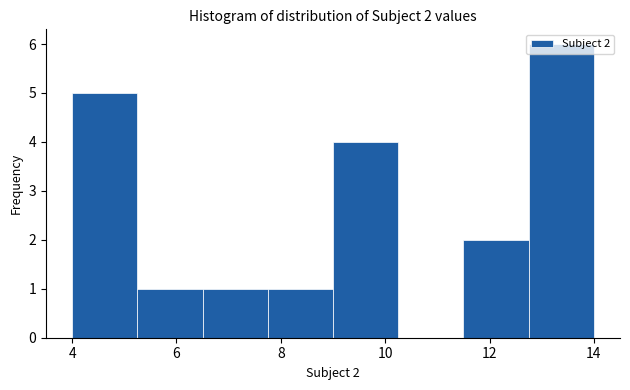

Which range on the x-axis has the tallest bar?

12.75 to 14.00